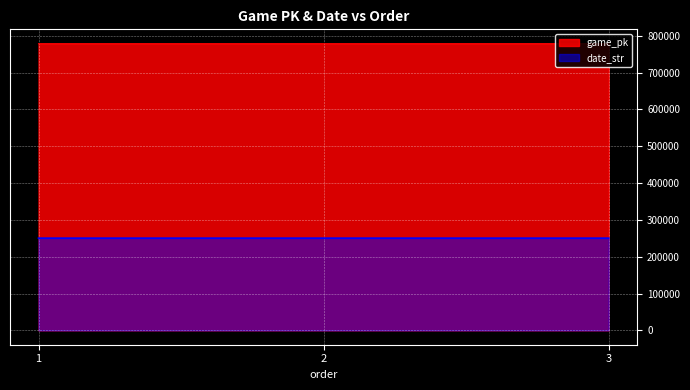

At how many categories does at least one series exceed 766243?

3